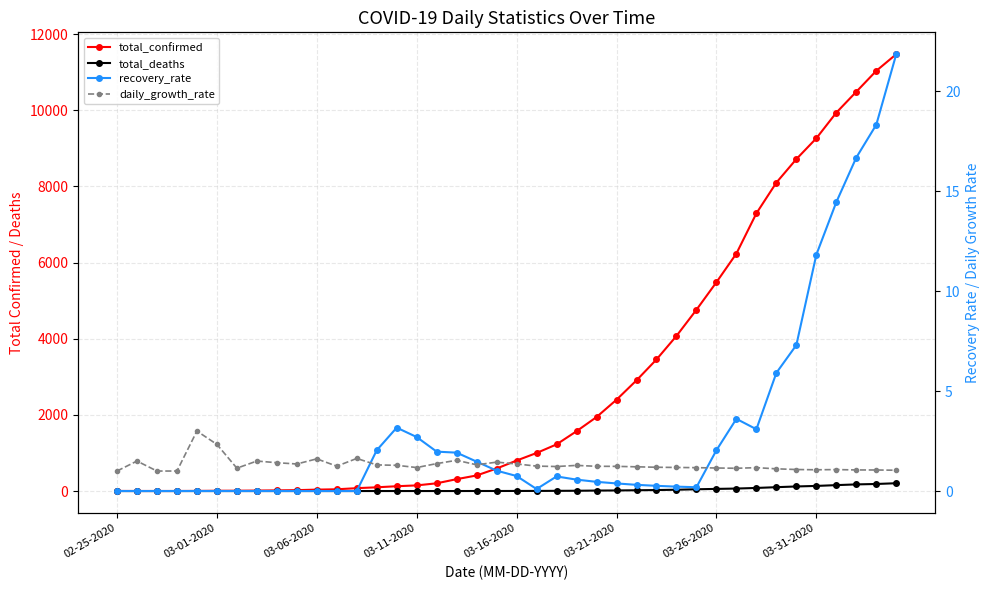

How many lines are shown in the chart?

4